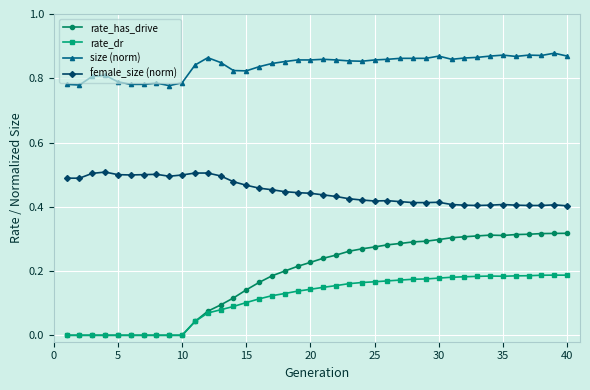

True or false: rate_dr and female_size (norm) cross at least once.

False